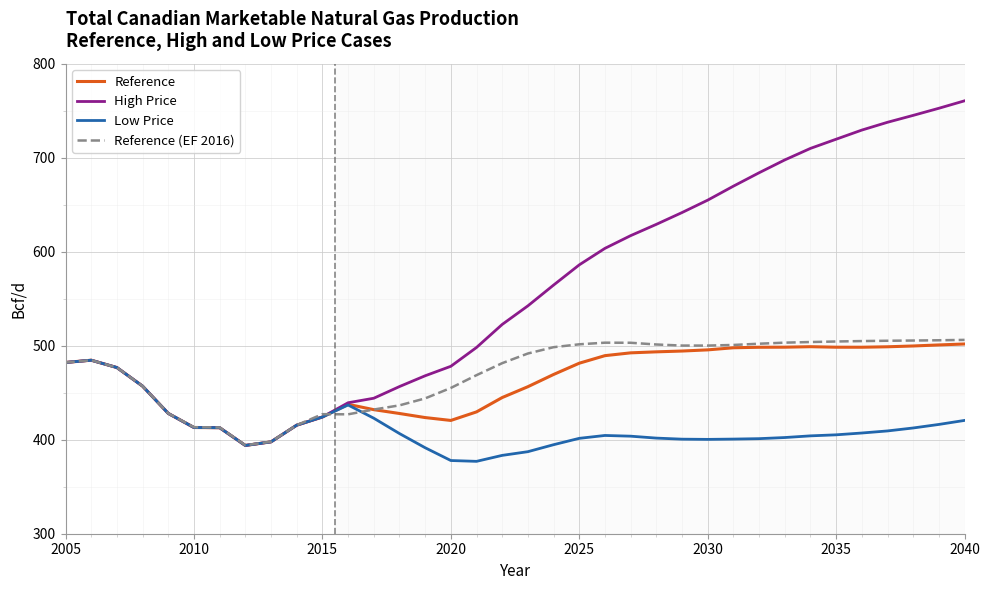

Which series has the largest total across all categories?

High Price